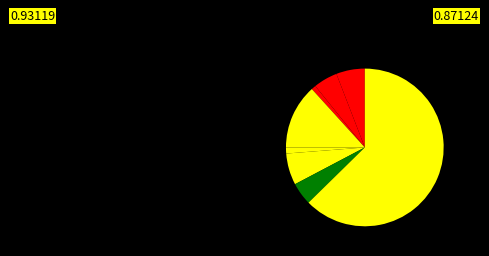

Rank the categories by value from lowest to highest.

Homicide, Arson, Criminal Sexual Assault, Robbery, Aggravated Battery, Aggravated Assault, Motor Vehicle Theft, Burglary, Theft